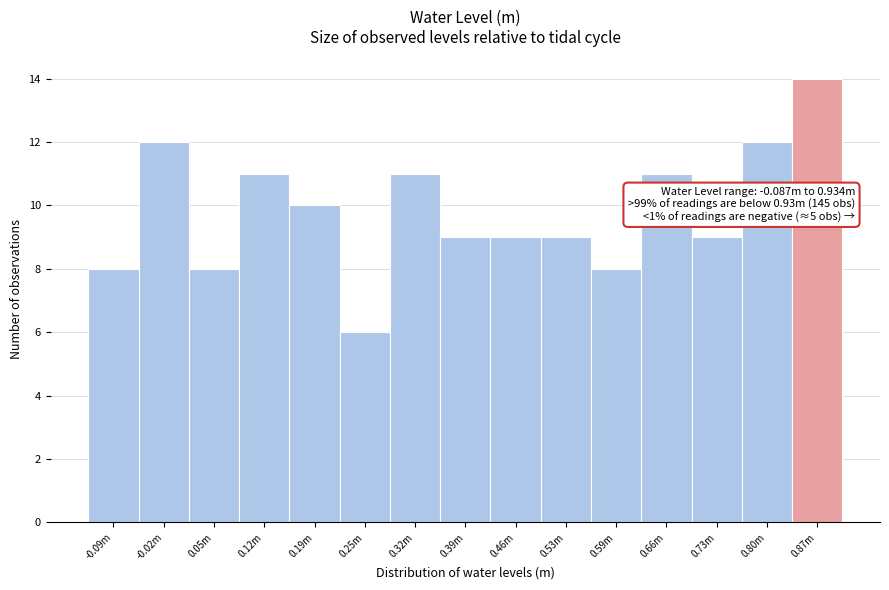

Reading left to right, list all the values displayed in this chart.

-0.09m=8	-0.02m=12	0.05m=8	0.12m=11	0.19m=10	0.25m=6	0.32m=11	0.39m=9	0.46m=9	0.53m=9	0.59m=8	0.66m=11	0.73m=9	0.80m=12	0.87m=14